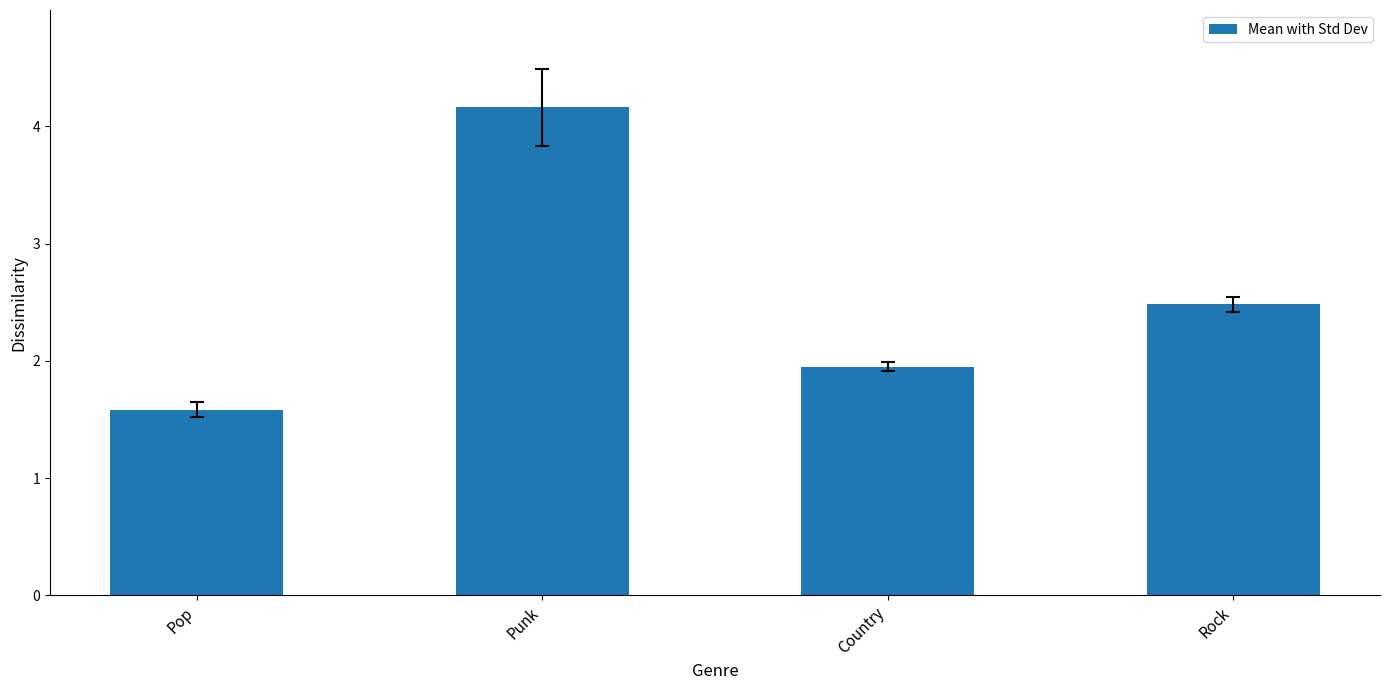

What is the greatest value displayed?

4.2